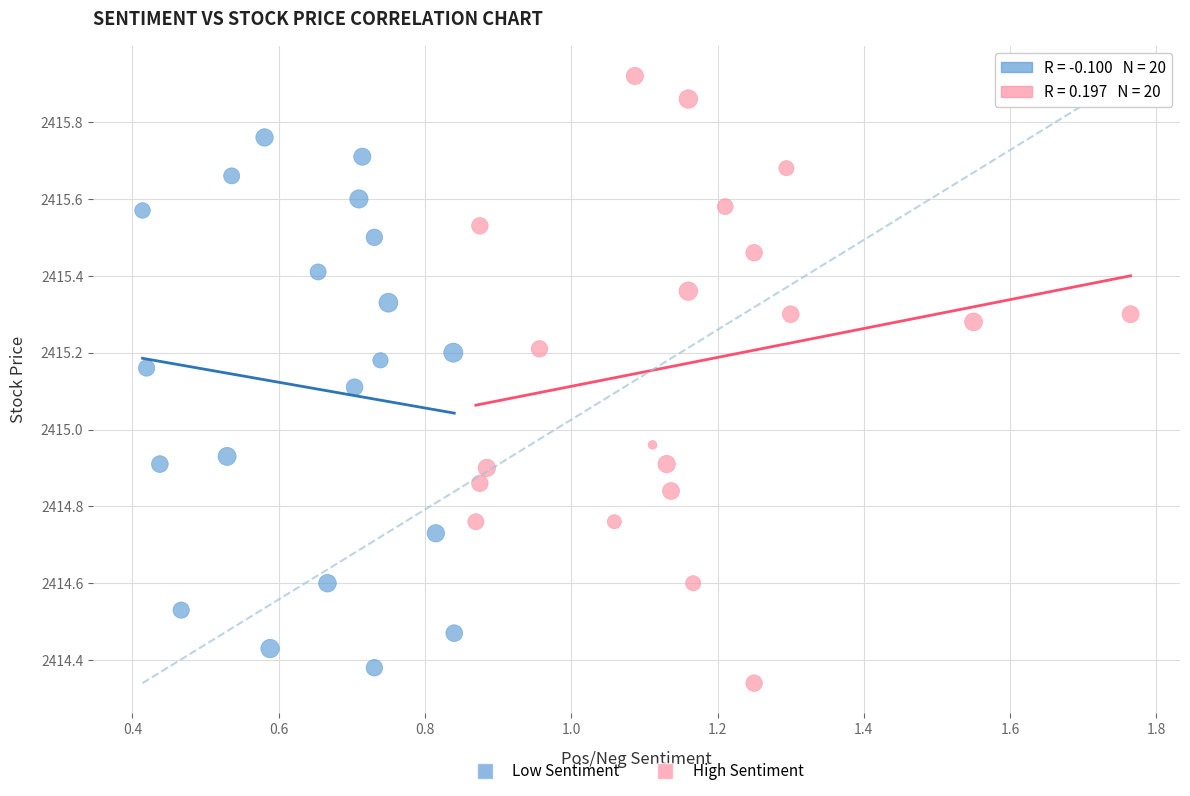

Which series has the widest spread of Y values?

High Sentiment